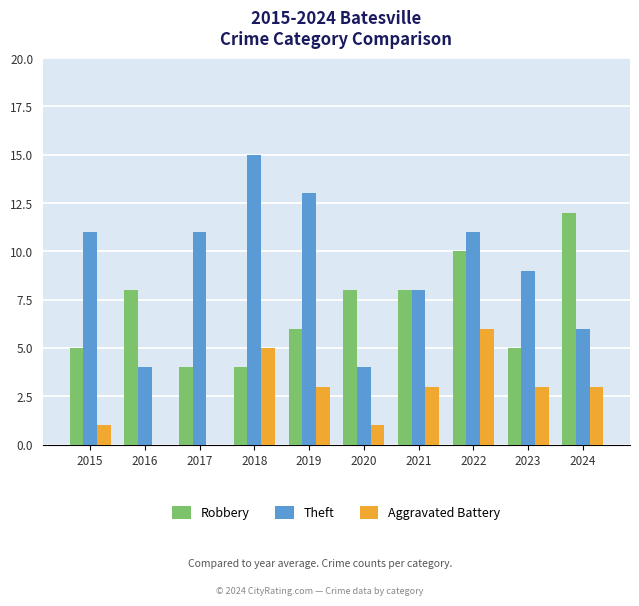

At which label does Aggravated Battery first exceed 3?

2018